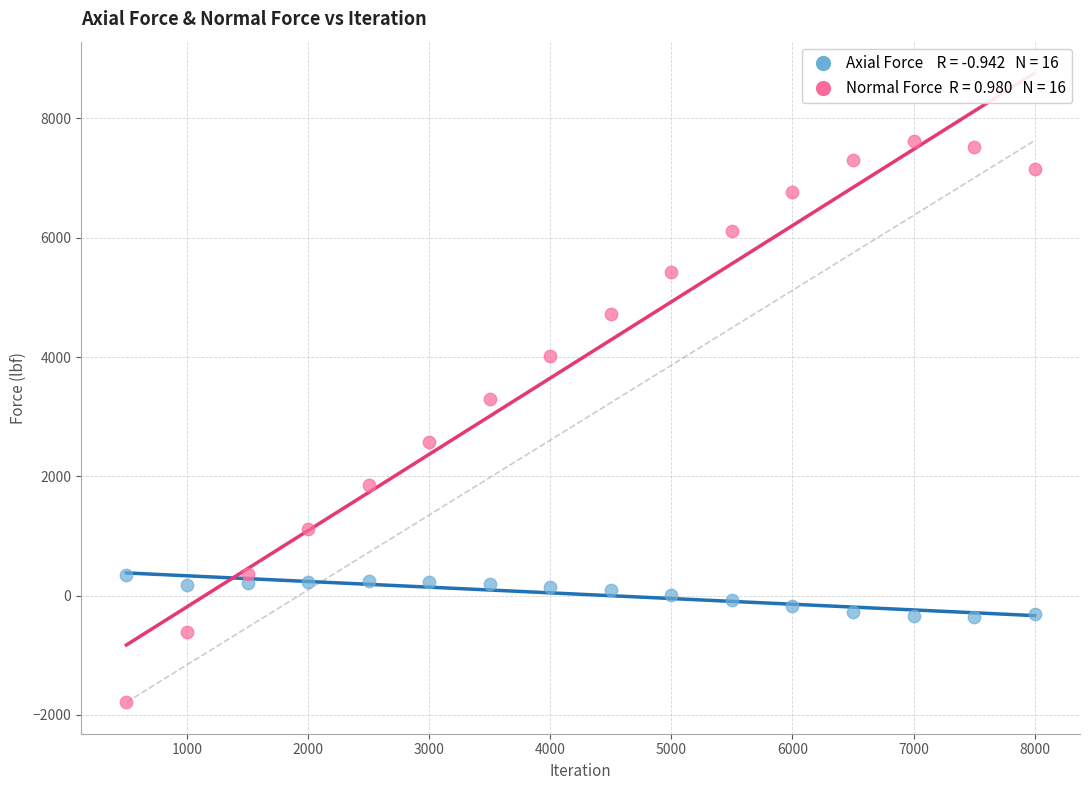

Across all data points, what is the range of X values (max minus min)?

7500.0